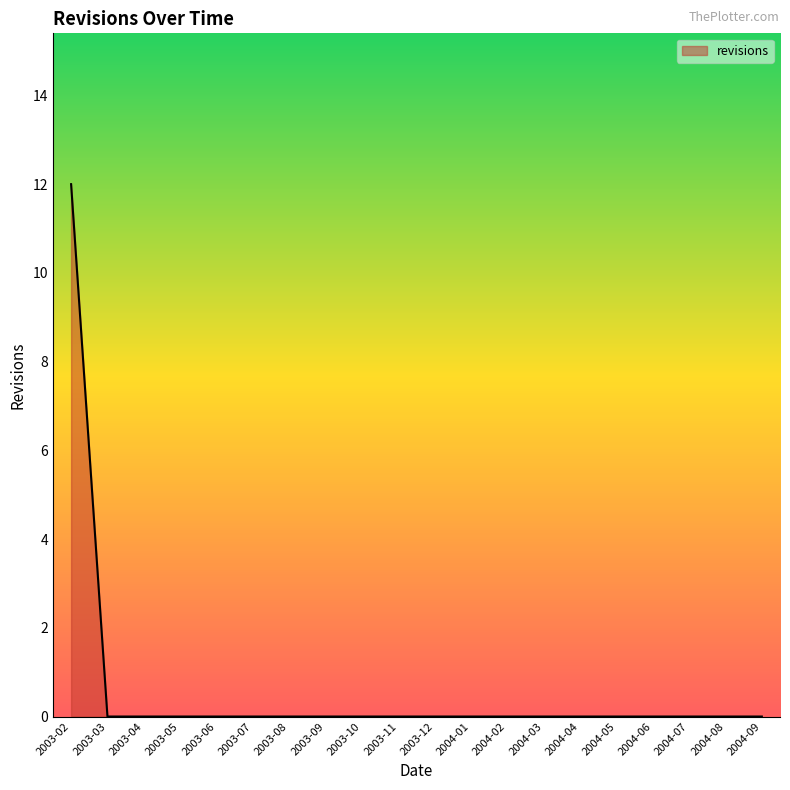

What position from the right is 2003-08?

14